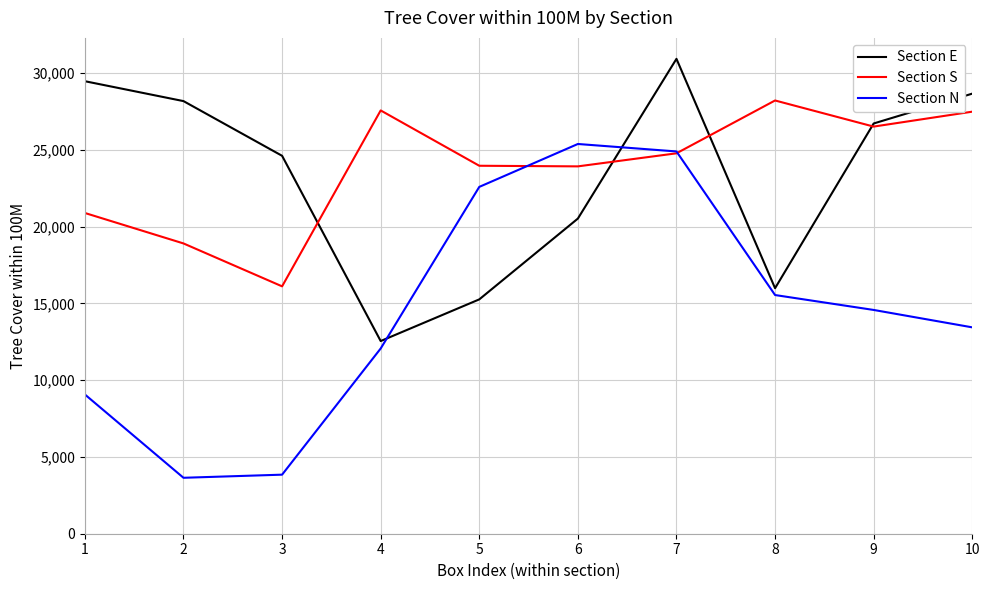

What is the minimum value shown in the chart?

3642